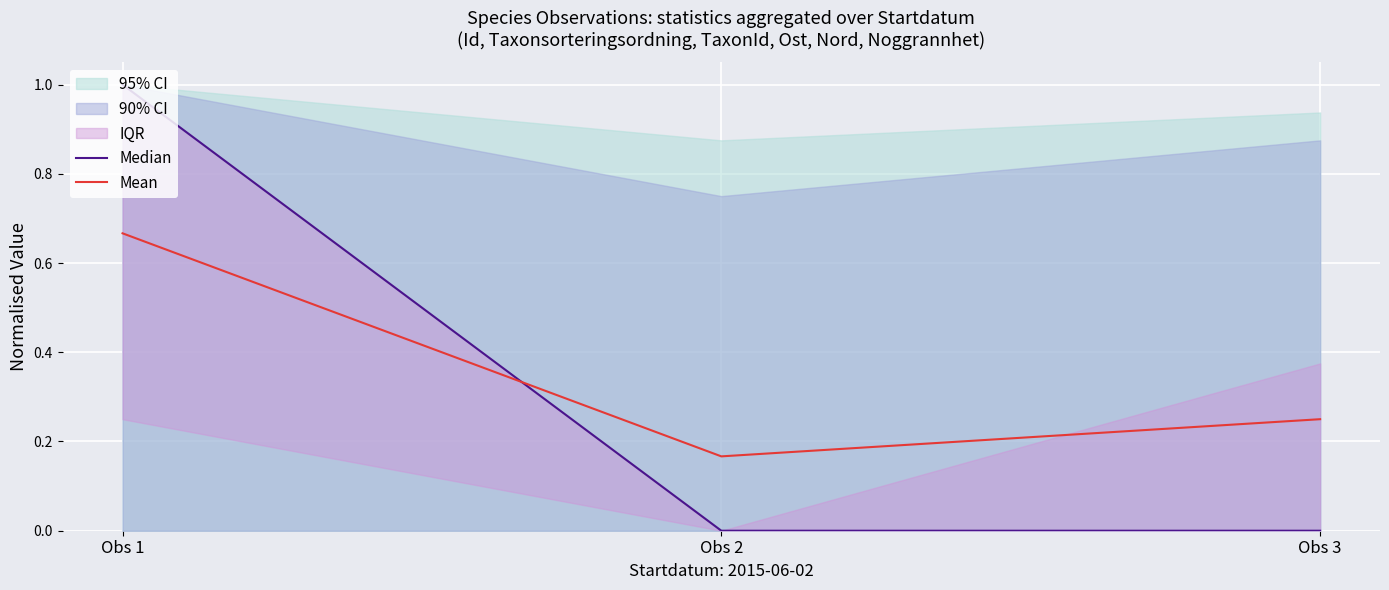

Which series has the largest range (max minus min)?

Median